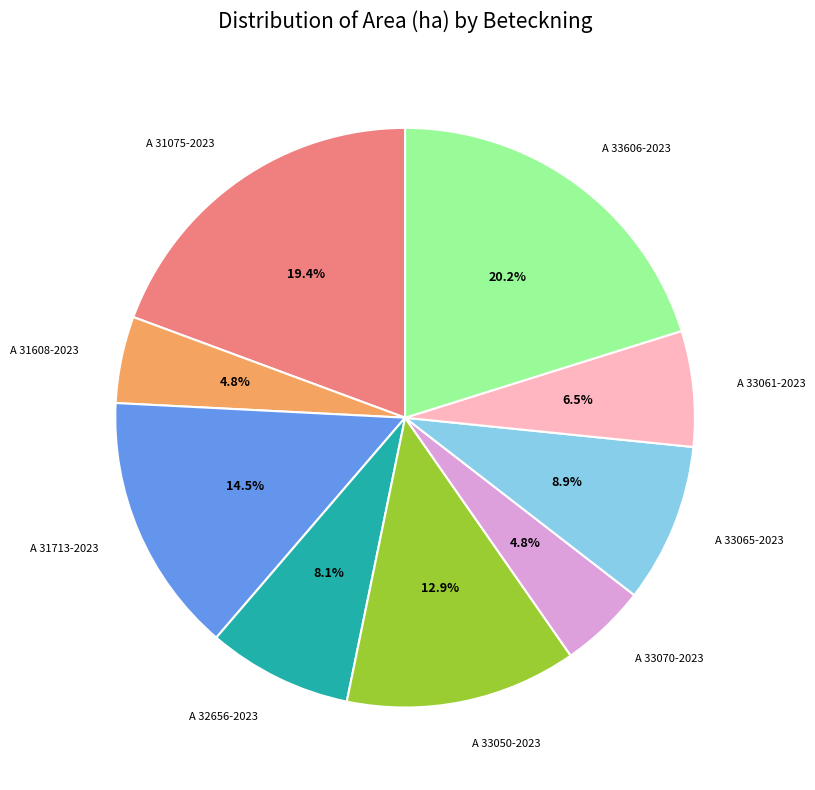

What percentage is NOT represented by A 33050-2023?

87.1%